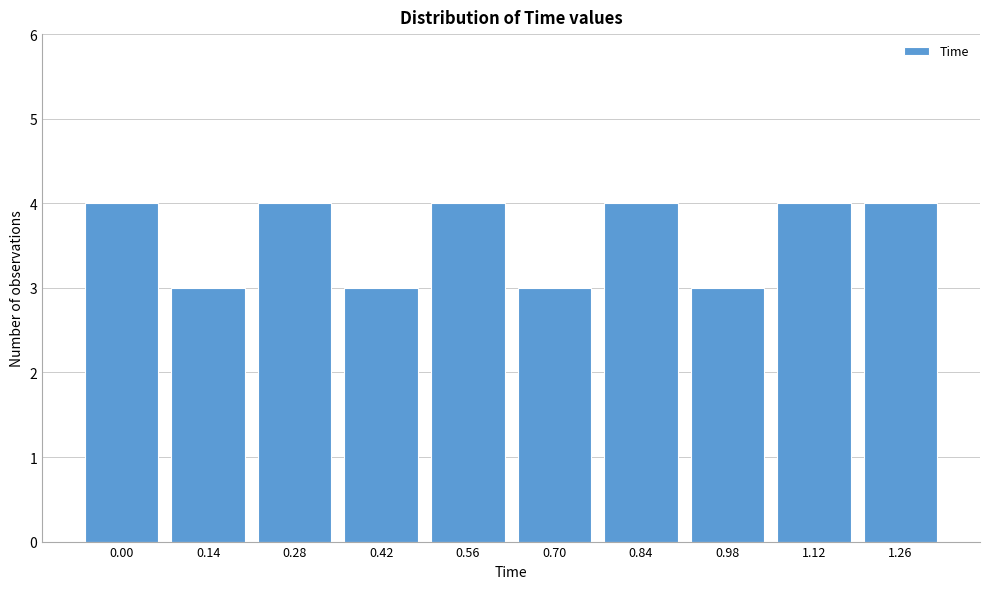

Reading left to right, what are all the values shown in this chart?

4	3	4	3	4	3	4	3	4	4